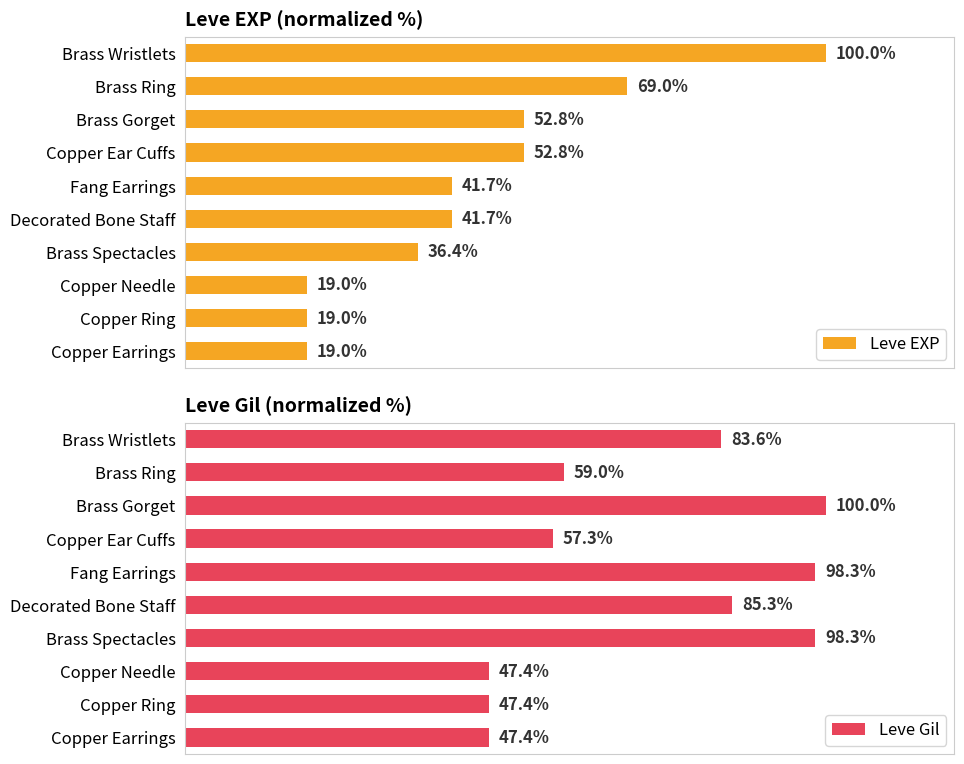

Which series has the widest spread of values?

Leve EXP